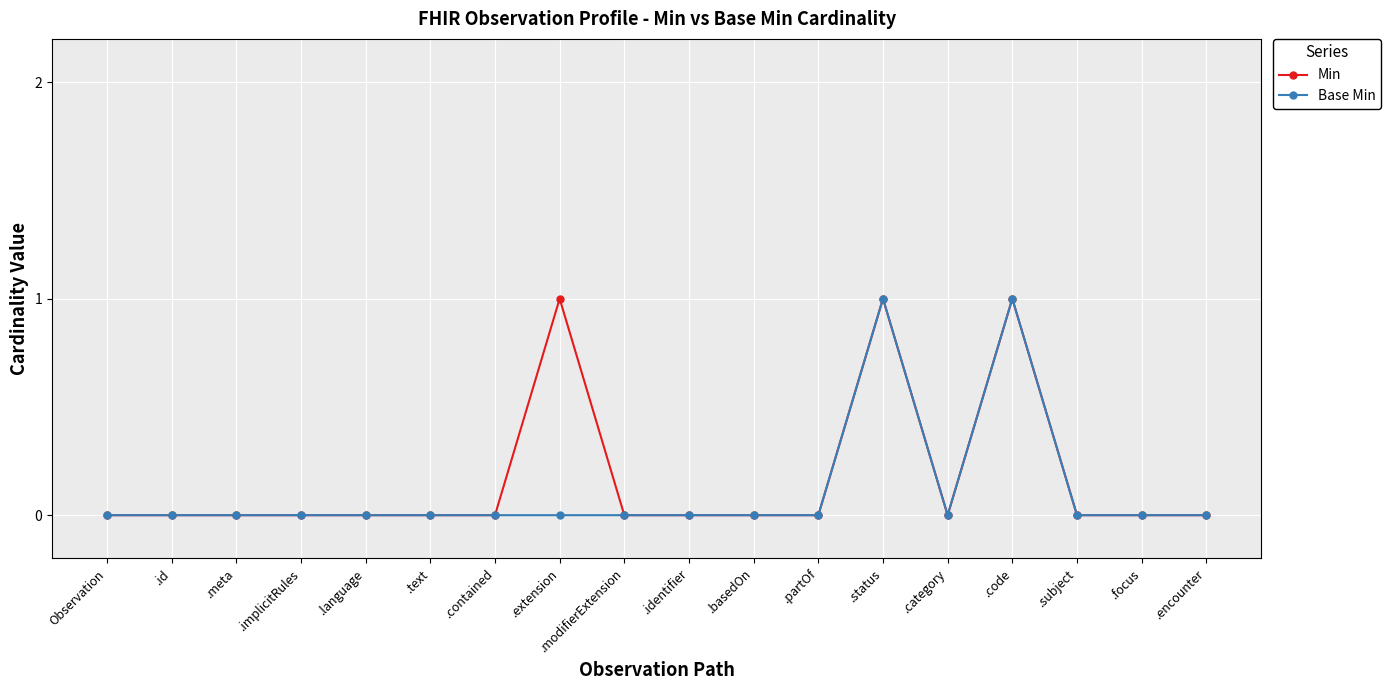

Count the number of categories in the chart.

18